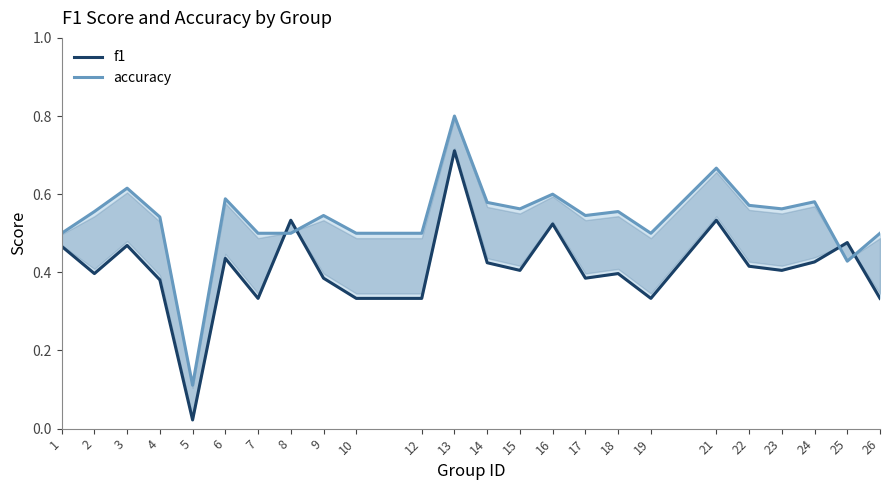

Rank the series by their maximum value, from lowest to highest.

f1, accuracy